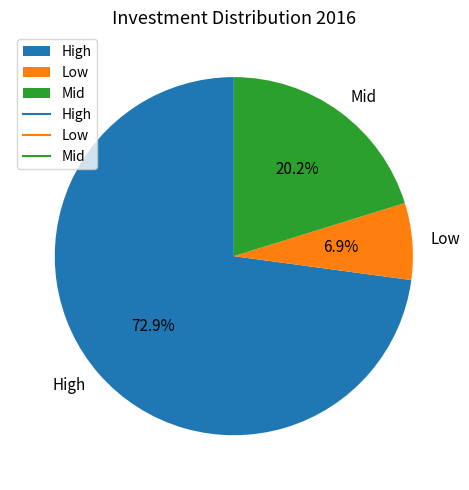

Which slice is the smallest?

Low